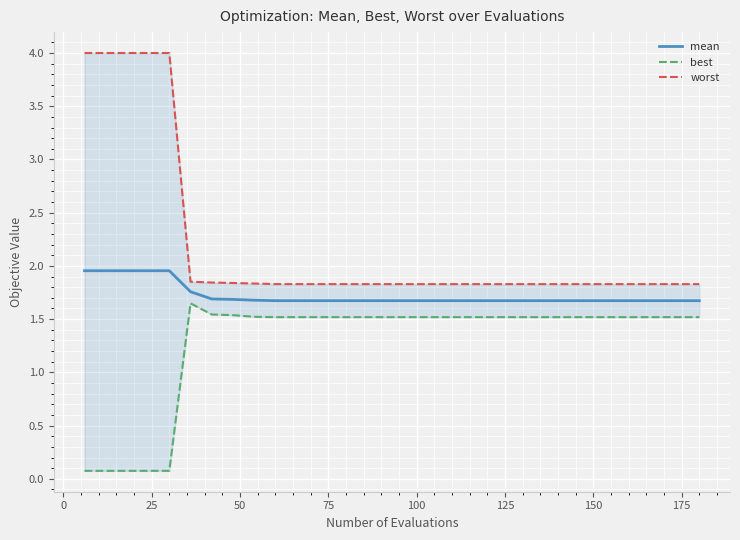

At how many categories does at least one series exceed 0?

30